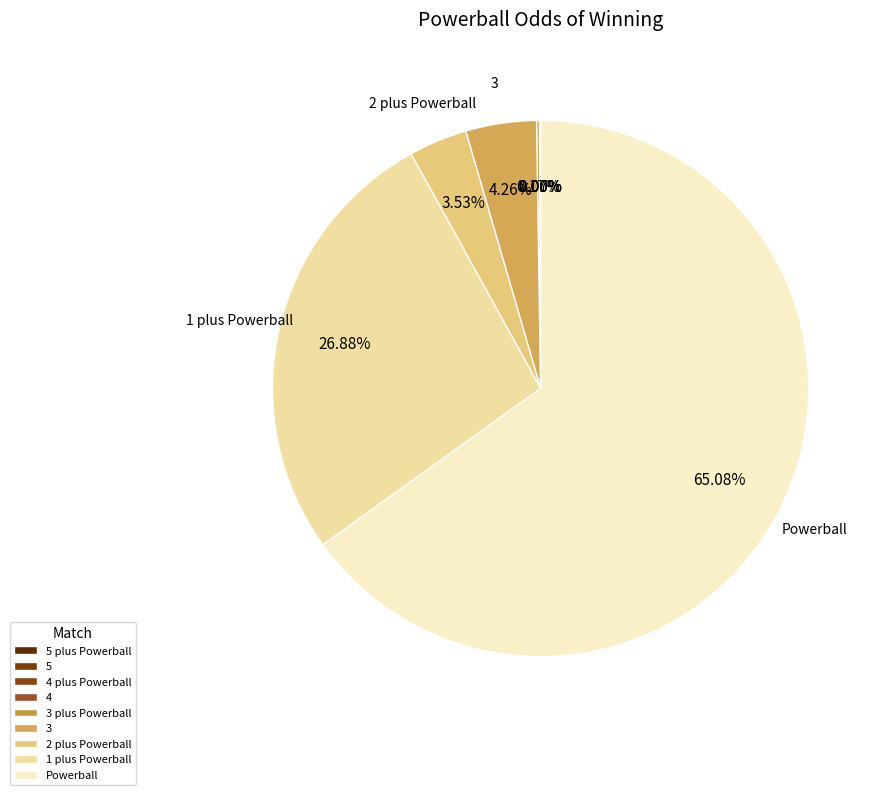

What portion of the pie excludes 4?

99.9%